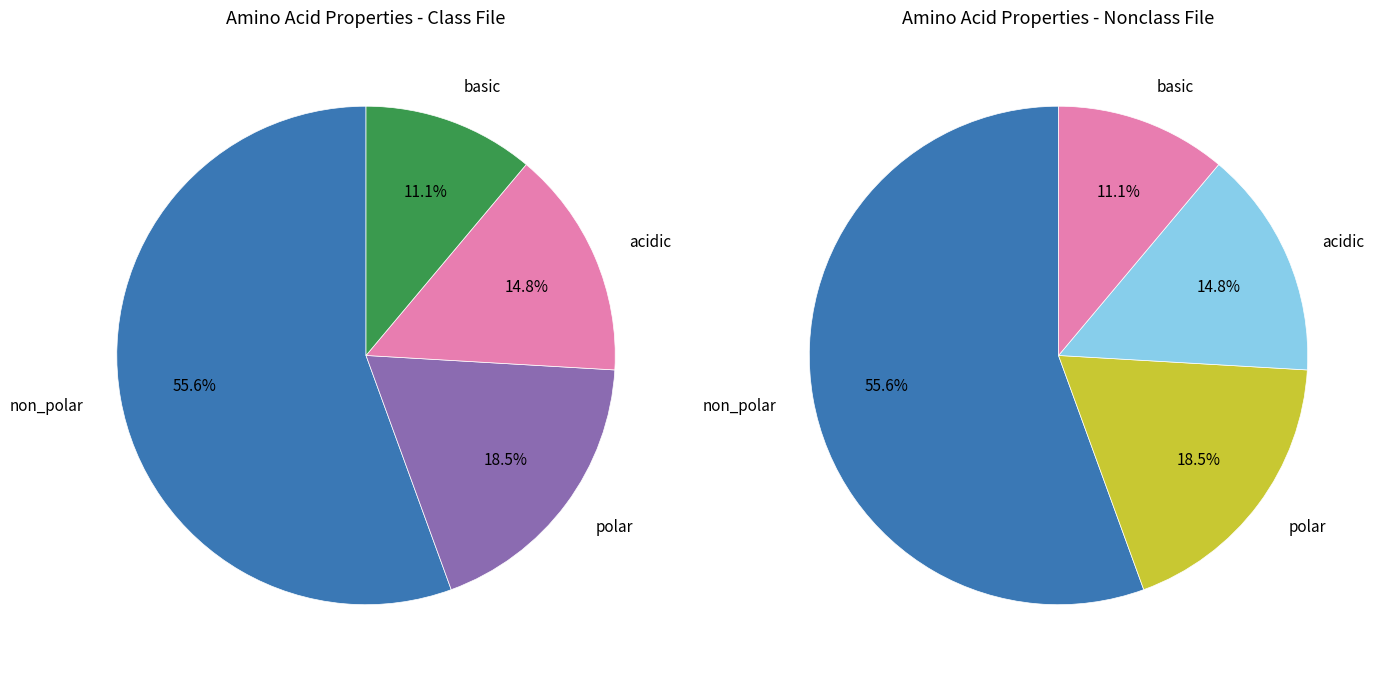

Which category has the biggest portion of the pie?

non_polar